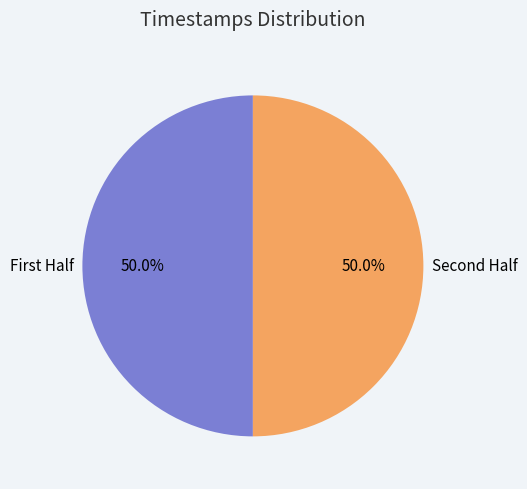

Is there a majority slice in this chart?

No